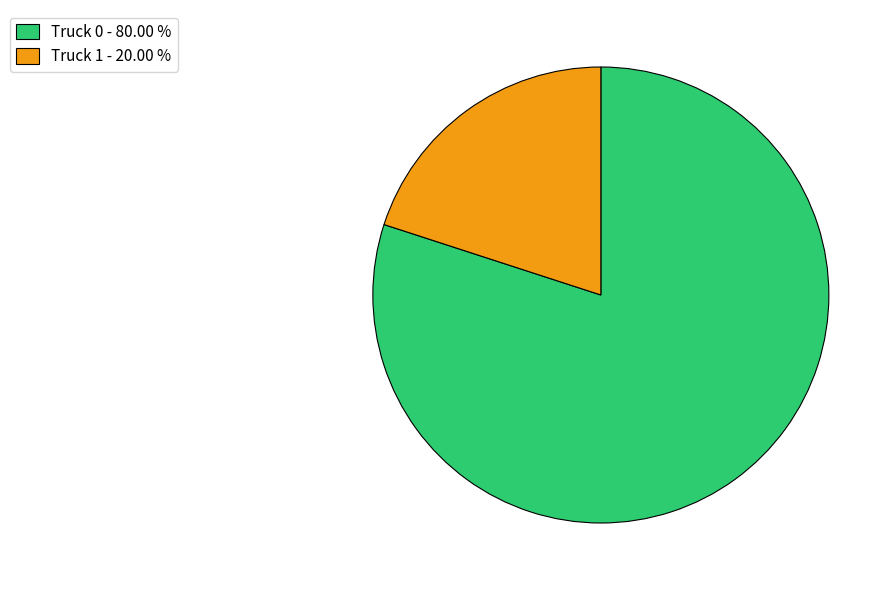

Combined, do Truck 0 - 80.00 % and Truck 1 - 20.00 % account for over 50%?

Yes